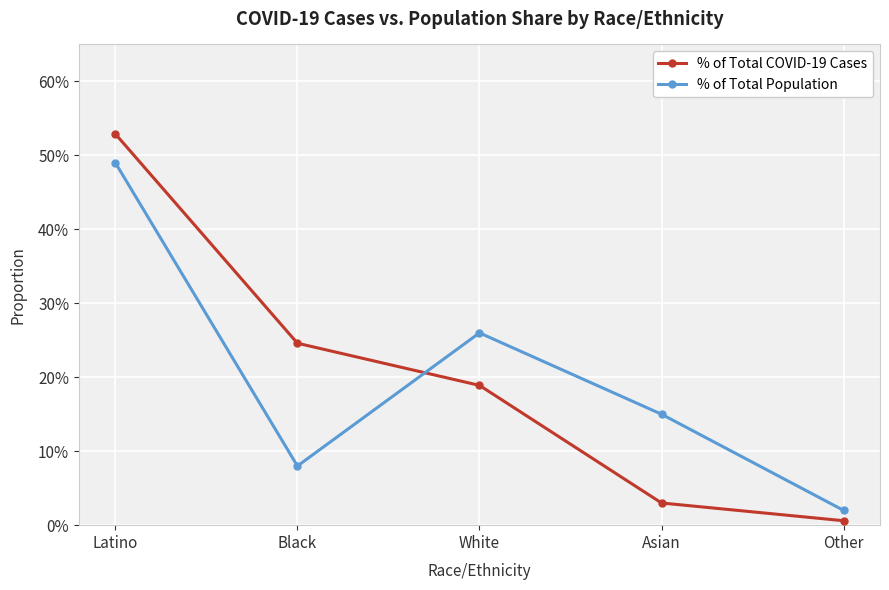

True or false: % of Total Population has more than 1 interior local peaks.

False